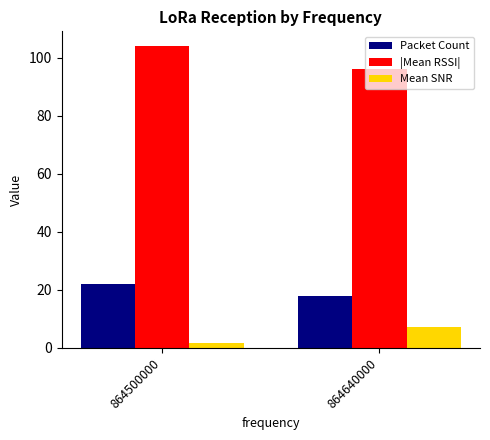

The |Mean RSSI| series shows 161.6 at 864640000. True or false?

False